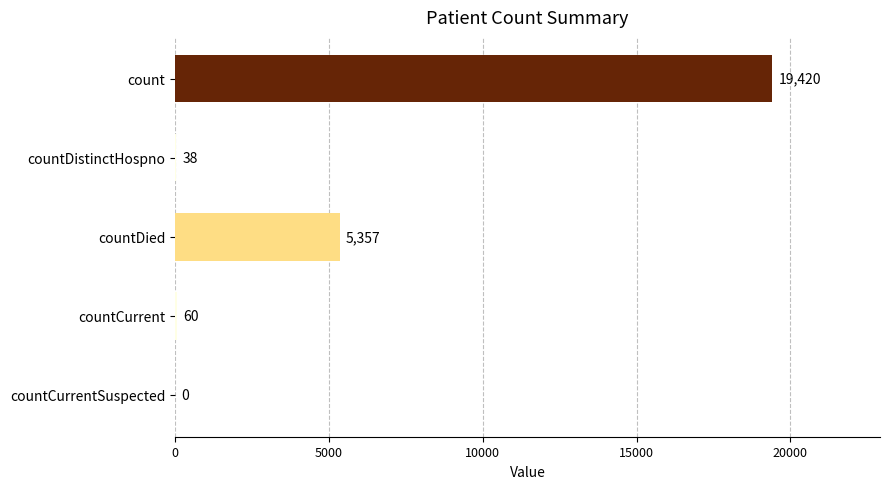

What is the sum of the values at countCurrentSuspected and countCurrent?

60